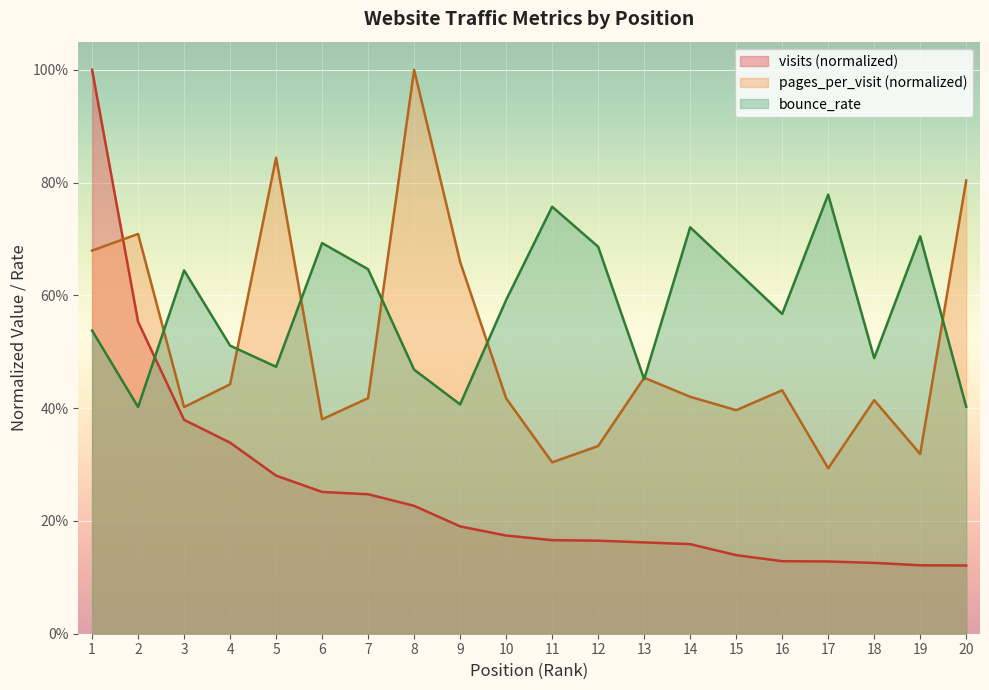

Reading right to left, transcribe all the data shown in this chart.

visits: 20=0.1	19=0.1	18=0.1	17=0.1	16=0.1	15=0.1	14=0.2	13=0.2	12=0.2	11=0.2	10=0.2	9=0.2	8=0.2	7=0.2	6=0.3	5=0.3	4=0.3	3=0.4	2=0.6	1=1.0
pages_per_visit: 20=0.8	19=0.3	18=0.4	17=0.3	16=0.4	15=0.4	14=0.4	13=0.5	12=0.3	11=0.3	10=0.4	9=0.7	8=1.0	7=0.4	6=0.4	5=0.8	4=0.4	3=0.4	2=0.7	1=0.7
bounce_rate: 20=0.4	19=0.7	18=0.5	17=0.8	16=0.6	15=0.6	14=0.7	13=0.5	12=0.7	11=0.8	10=0.6	9=0.4	8=0.5	7=0.6	6=0.7	5=0.5	4=0.5	3=0.6	2=0.4	1=0.5